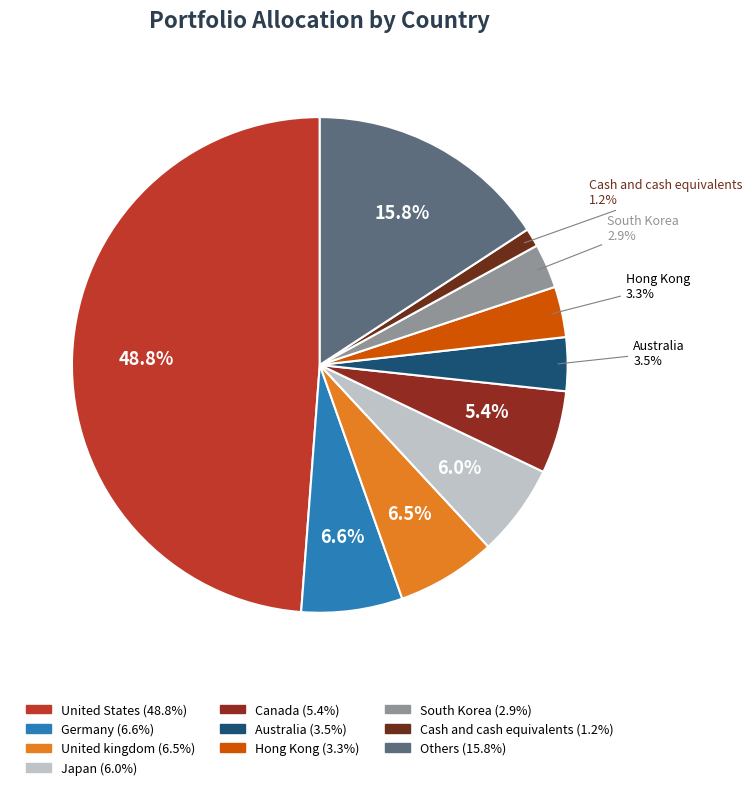

Between Hong Kong and Cash and cash equivalents, which is larger?

Hong Kong